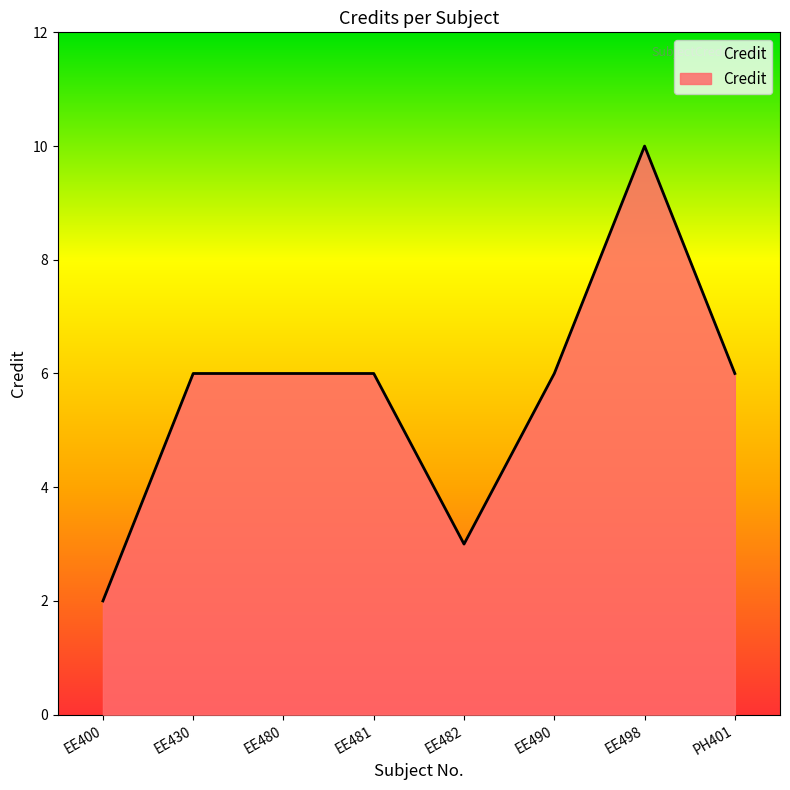

Which label corresponds to the largest value in the chart?

EE498